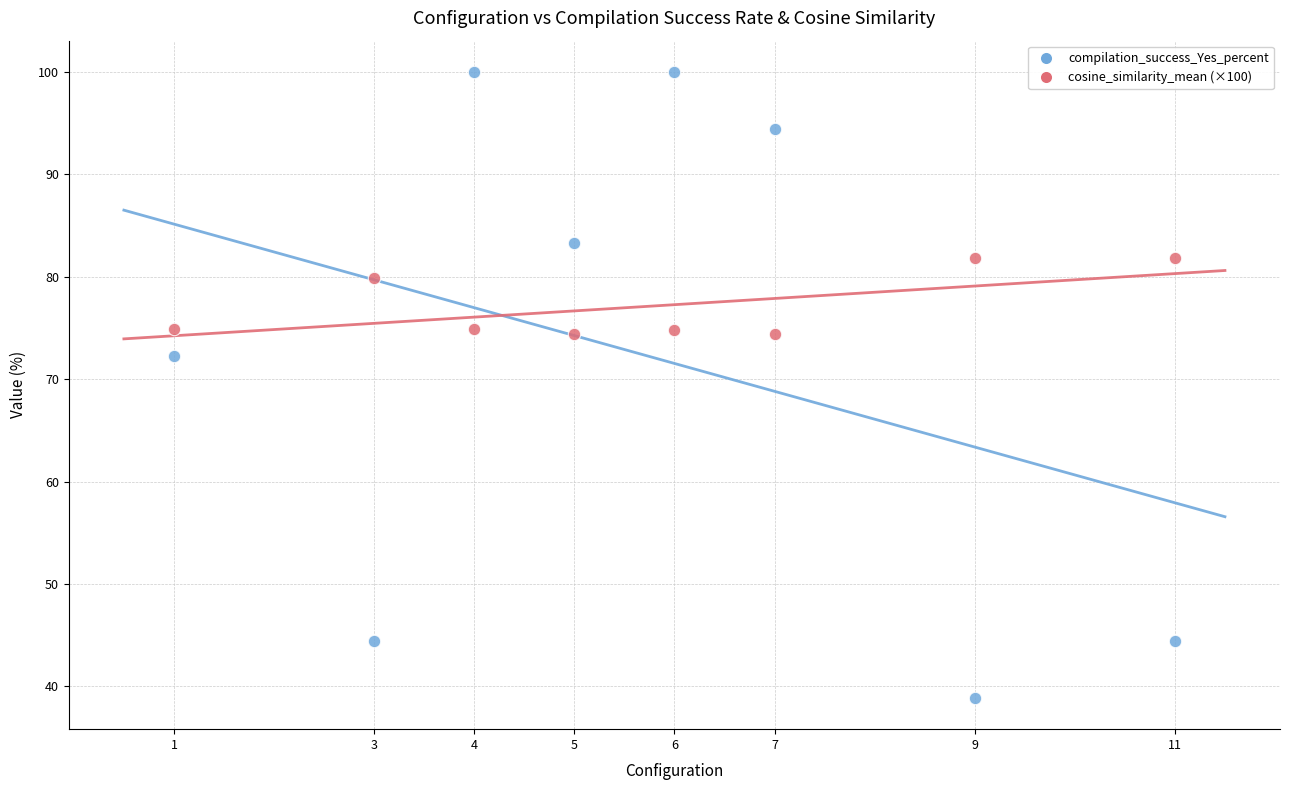

What is the X range (max minus min) for the scatter plot?

10.0